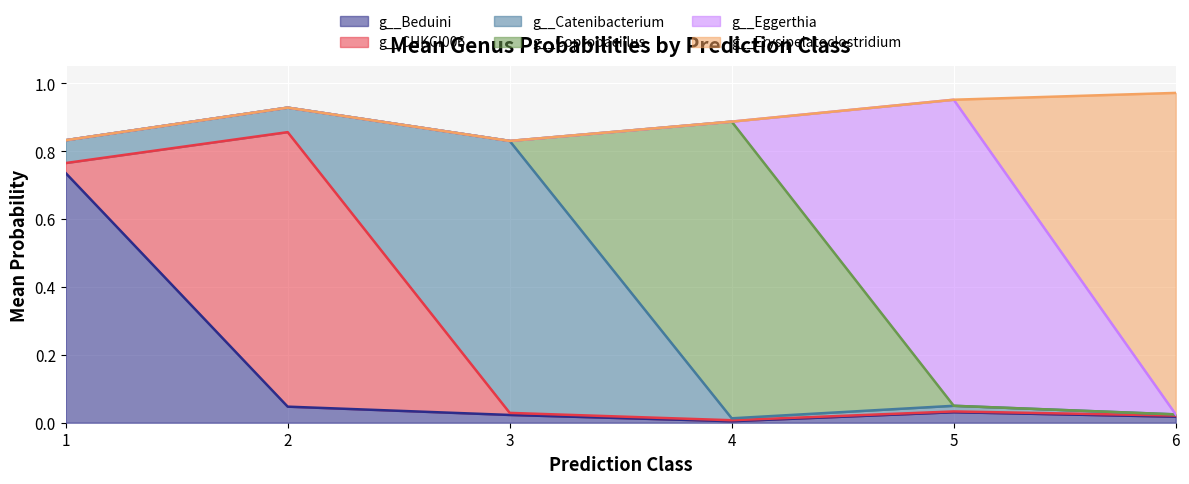

What are all the series names shown in the legend?

g__Beduini, g__CHKCI006, g__Catenibacterium, g__Coprobacillus, g__Eggerthia, g__Erysipelatoclostridium